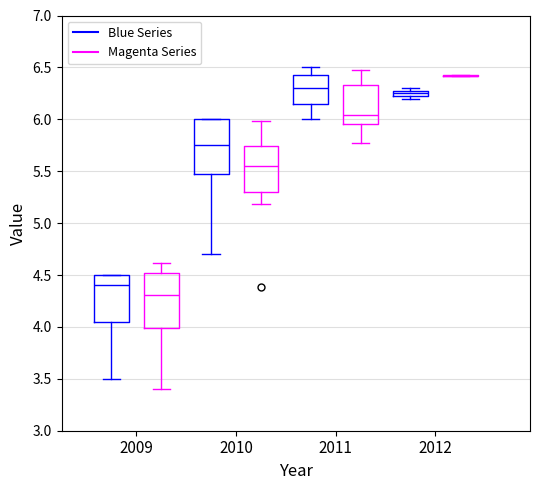

Where is the lower edge of the box for 2010 (Blue Series) on the y-axis? The values are not printed on the chart, so give them approximately, as read against the axis.

5.50